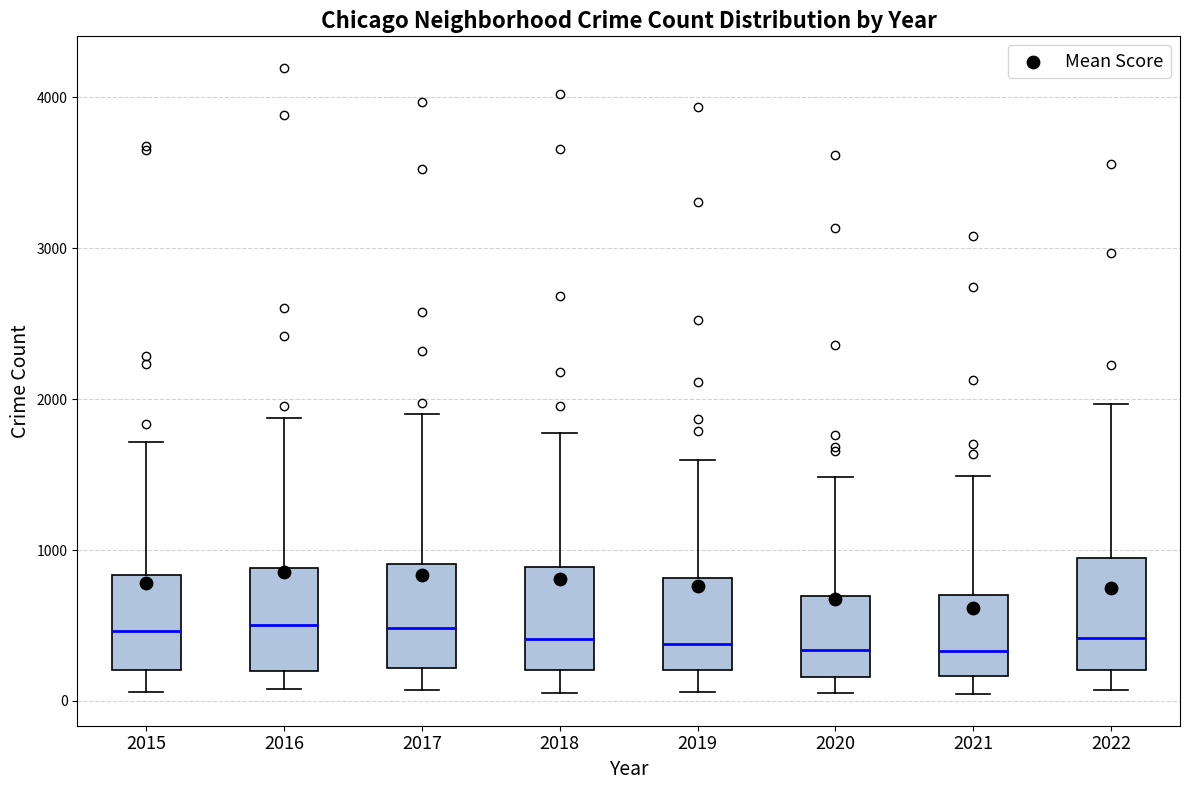

Reading left to right, transcribe this box plot: for each box, give where its median line is, the range the box spans, and where its two whiskers end, as read against the y-axis. The values are not printed on the chart, so give them approximately, as read against the axis.

2015: median 500, box 200 to 800, whiskers 100 to 1700
2016: median 500, box 200 to 900, whiskers 100 to 1900
2017: median 500, box 200 to 900, whiskers 100 to 1900
2018: median 400, box 200 to 900, whiskers 100 to 1800
2019: median 400, box 200 to 800, whiskers 100 to 1600
2020: median 300, box 200 to 700, whiskers 100 to 1500
2021: median 300, box 200 to 700, whiskers 0 to 1500
2022: median 400, box 200 to 900, whiskers 100 to 2000